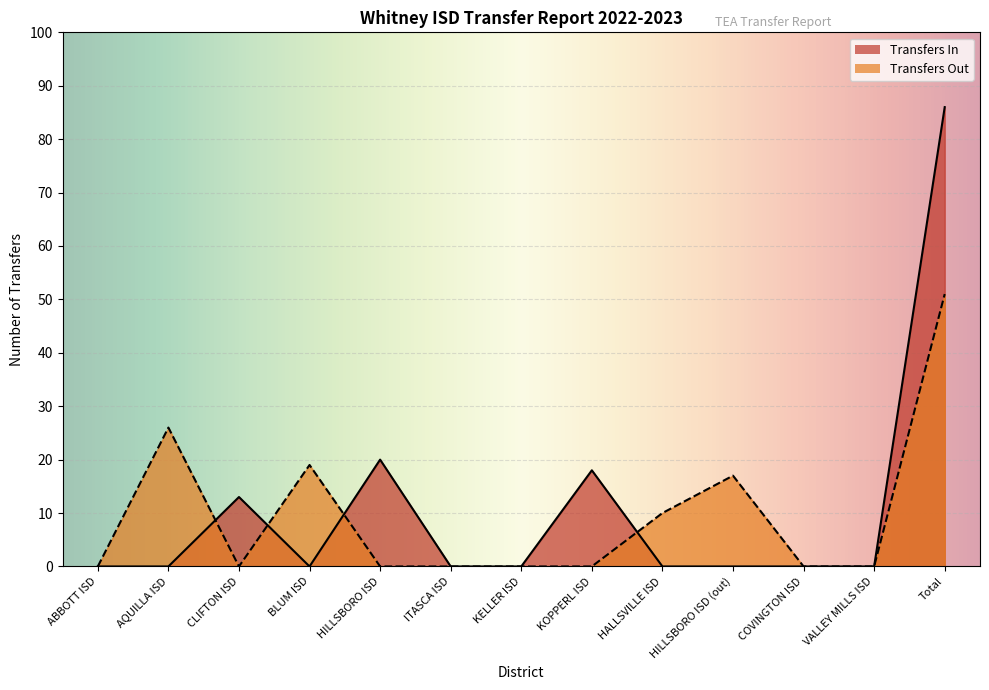

What is the label of the 3rd point from the left?

CLIFTON ISD